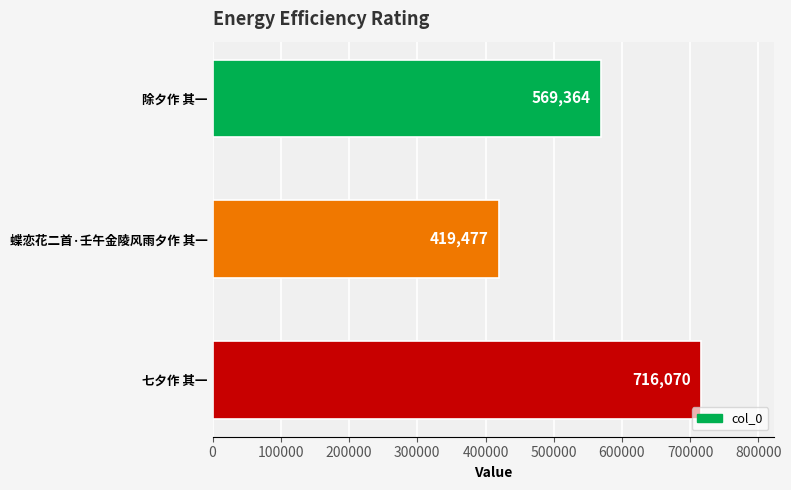

Count the number of categories in the chart.

3